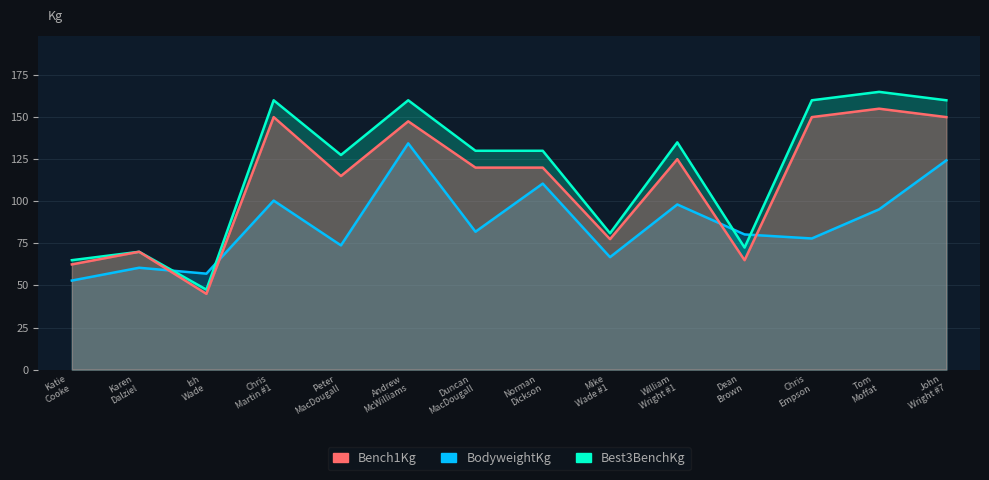

How many lines are shown in the chart?

3